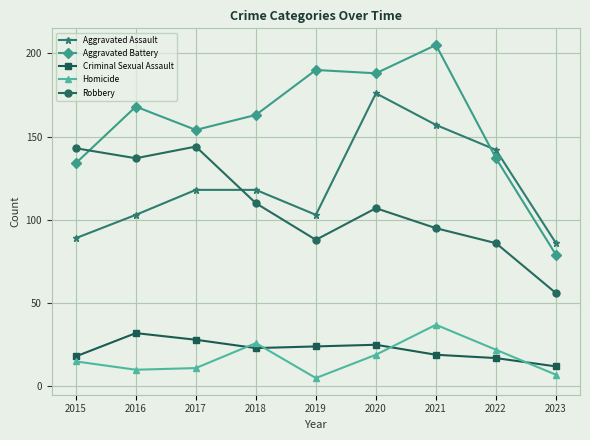

What are all the series names shown in the legend?

Aggravated Assault, Aggravated Battery, Criminal Sexual Assault, Homicide, Robbery